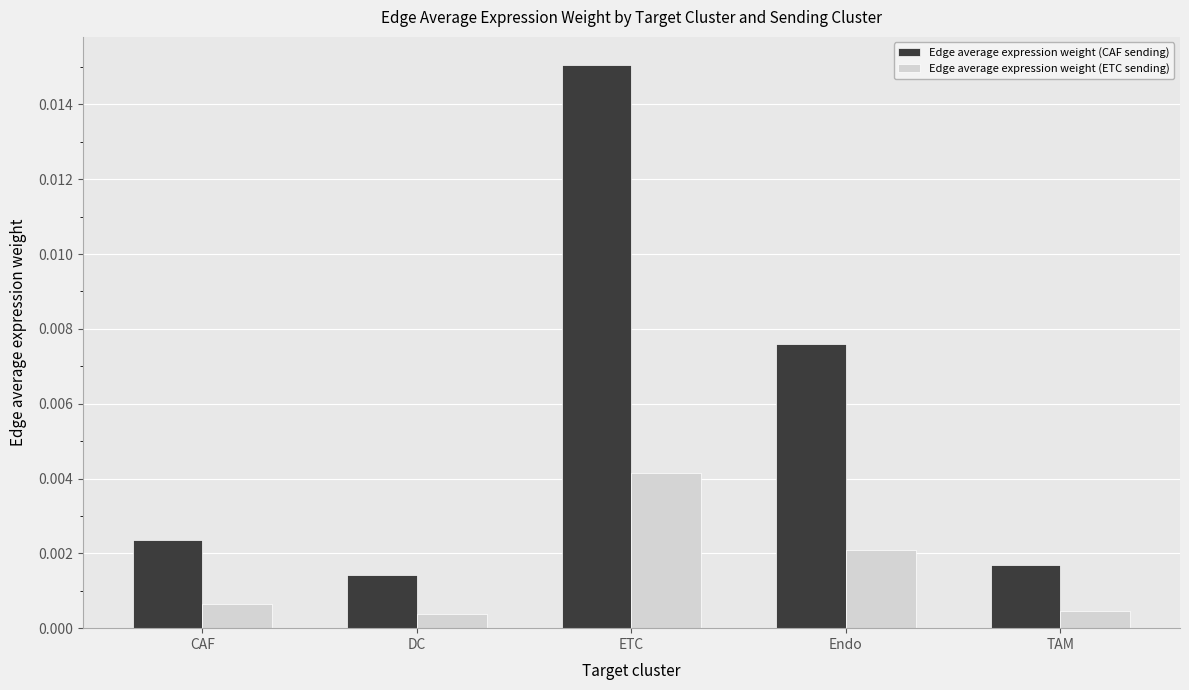

Count the Edge average expression weight (ETC sending) values in the range 0 to 1.

5